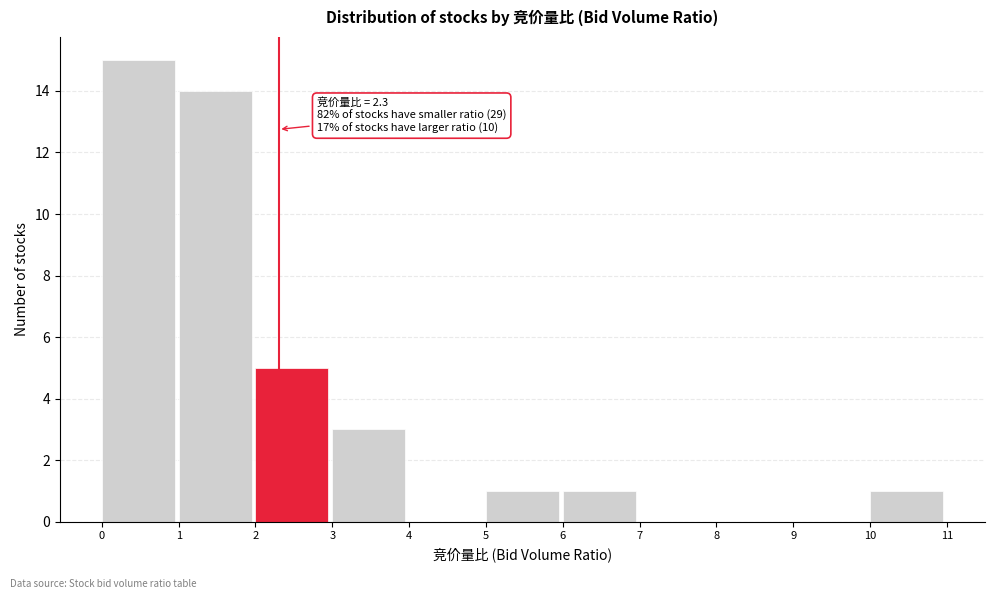

Which range on the x-axis has the tallest bar?

0 to 1